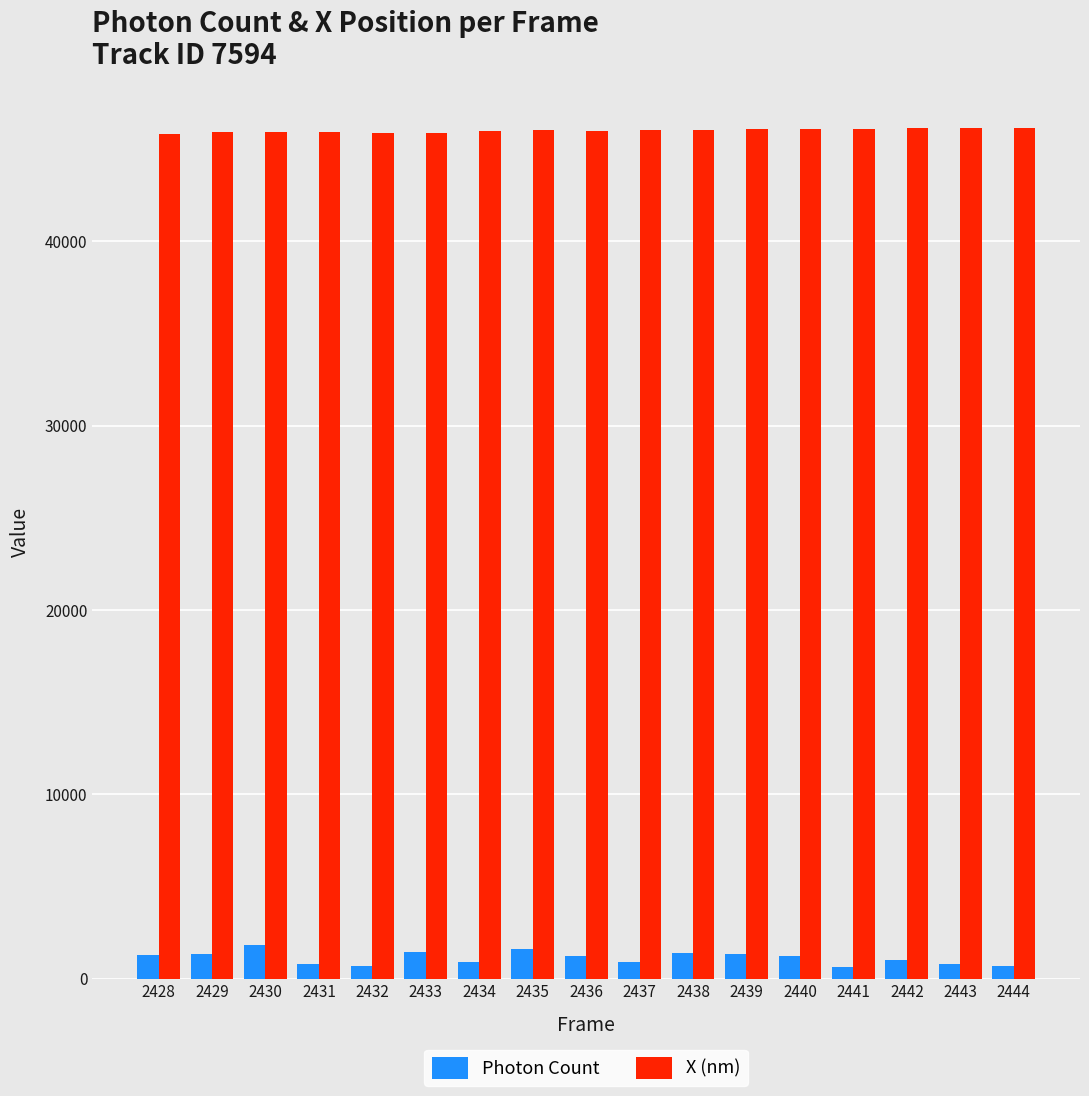

How many groups of bars are there?

17